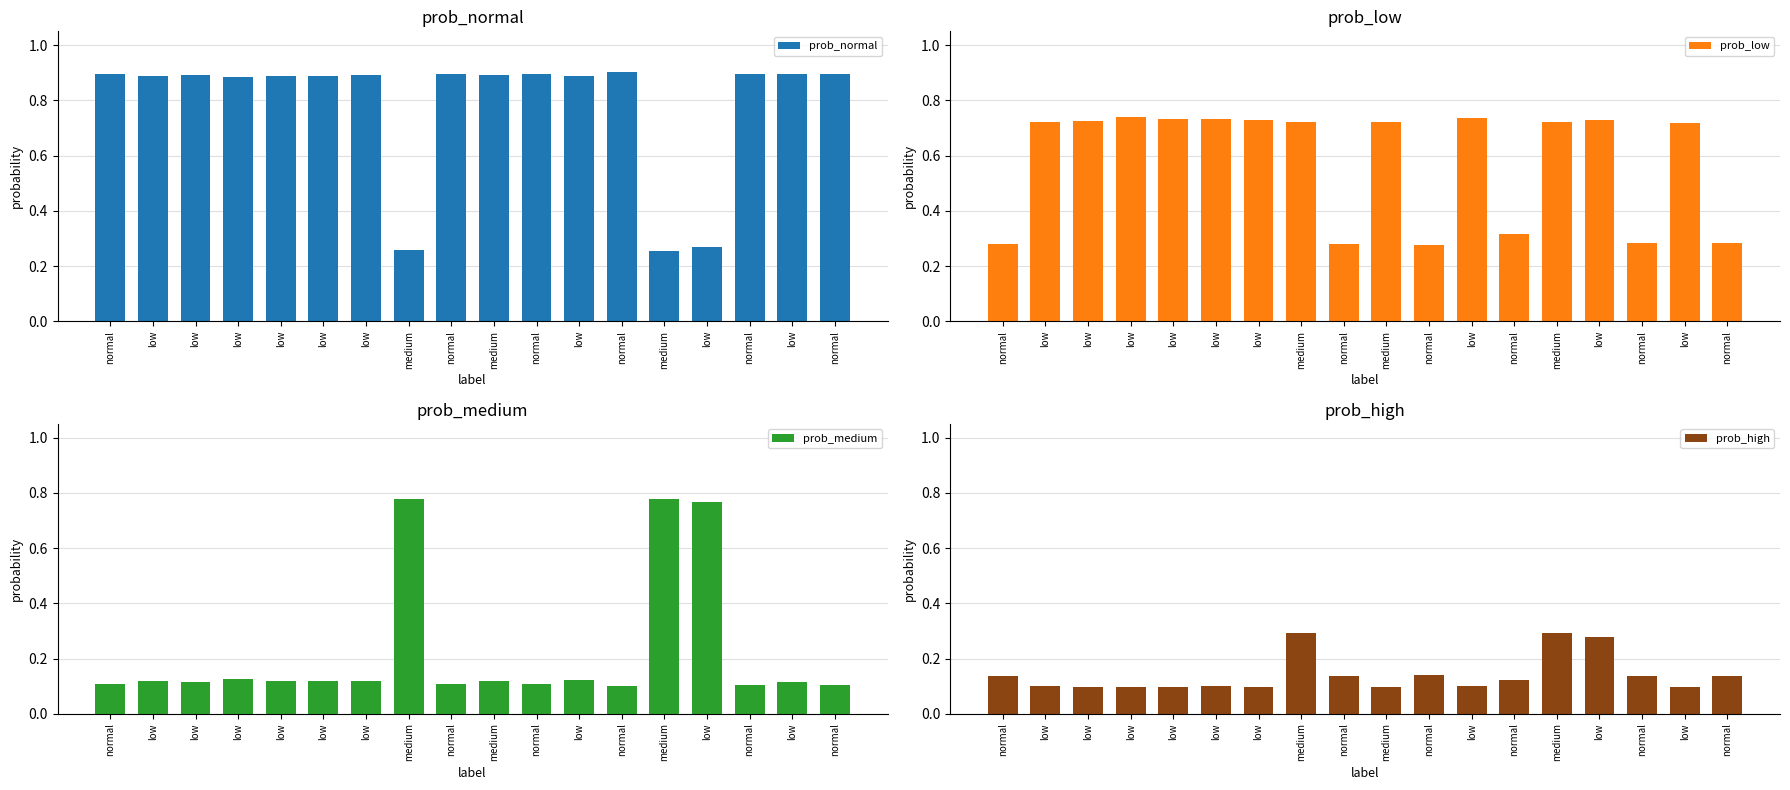

Reading left to right, list all the values displayed in this chart.

prob_normal: normal=0.9	low=0.9	low=0.9	low=0.9	low=0.9	low=0.9	low=0.9	medium=0.3	normal=0.9	medium=0.9	normal=0.9	low=0.9	normal=0.9	medium=0.3	low=0.3	normal=0.9	low=0.9	normal=0.9
prob_low: normal=0.3	low=0.7	low=0.7	low=0.7	low=0.7	low=0.7	low=0.7	medium=0.7	normal=0.3	medium=0.7	normal=0.3	low=0.7	normal=0.3	medium=0.7	low=0.7	normal=0.3	low=0.7	normal=0.3
prob_medium: normal=0.1	low=0.1	low=0.1	low=0.1	low=0.1	low=0.1	low=0.1	medium=0.8	normal=0.1	medium=0.1	normal=0.1	low=0.1	normal=0.1	medium=0.8	low=0.8	normal=0.1	low=0.1	normal=0.1
prob_high: normal=0.1	low=0.1	low=0.1	low=0.1	low=0.1	low=0.1	low=0.1	medium=0.3	normal=0.1	medium=0.1	normal=0.1	low=0.1	normal=0.1	medium=0.3	low=0.3	normal=0.1	low=0.1	normal=0.1